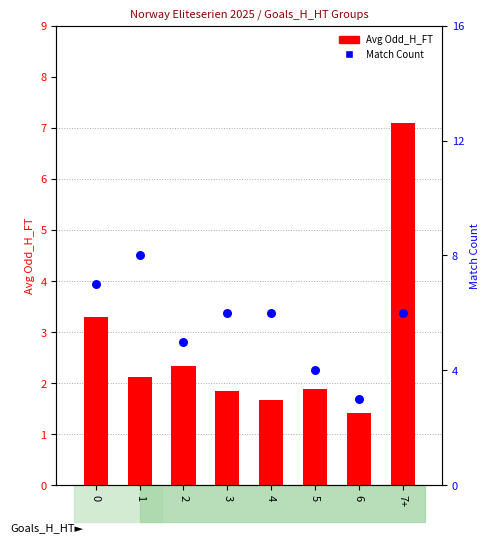

Is the value of Avg Odd_H_FT at 7+ greater than the value of Match Count at 7+?

Yes